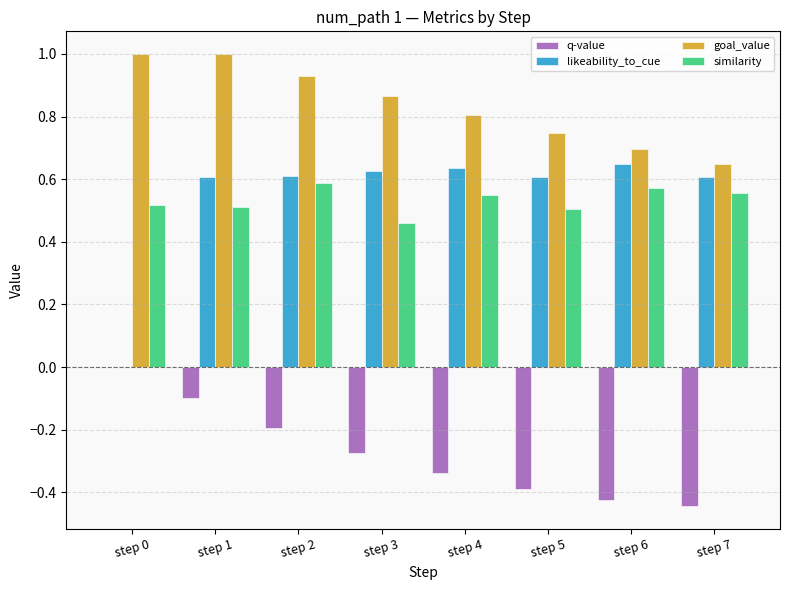

What is the sum of all likeability_to_cue values?

4.3